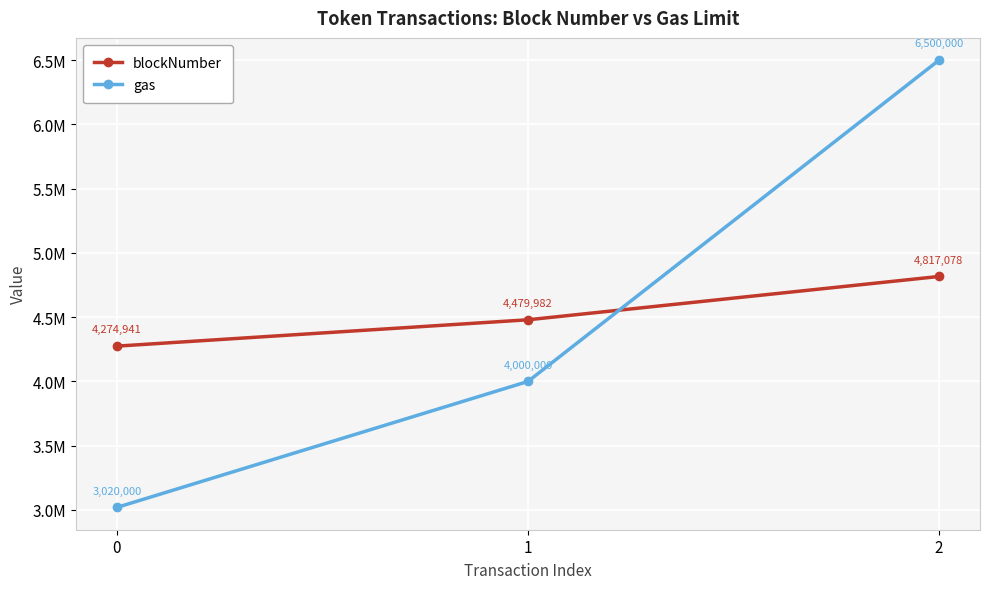

What is the sum of all gas values?

13520000